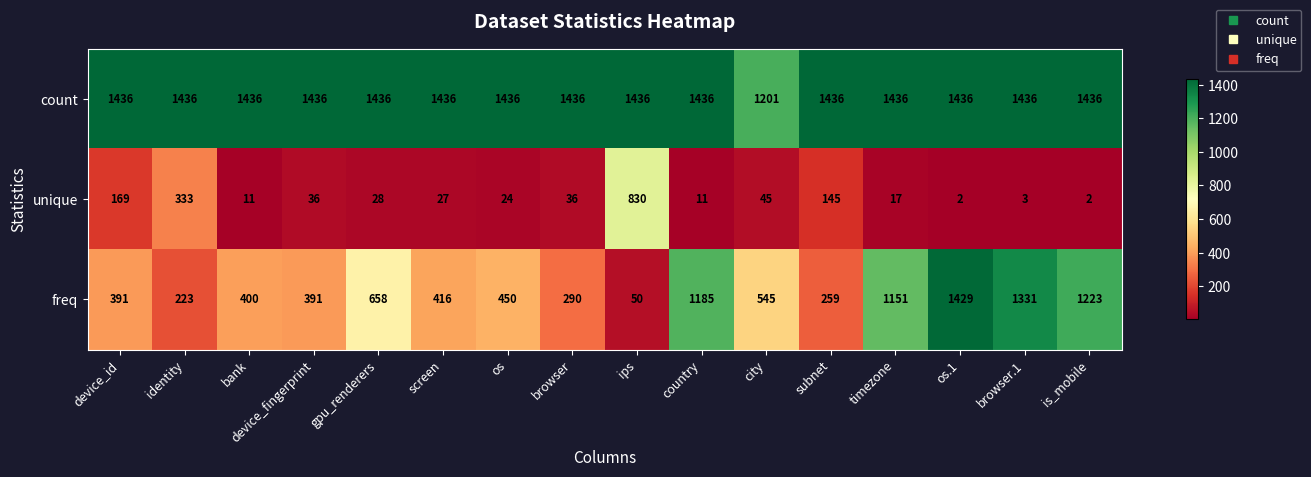

Rank the series by their maximum value, from highest to lowest.

count, freq, unique